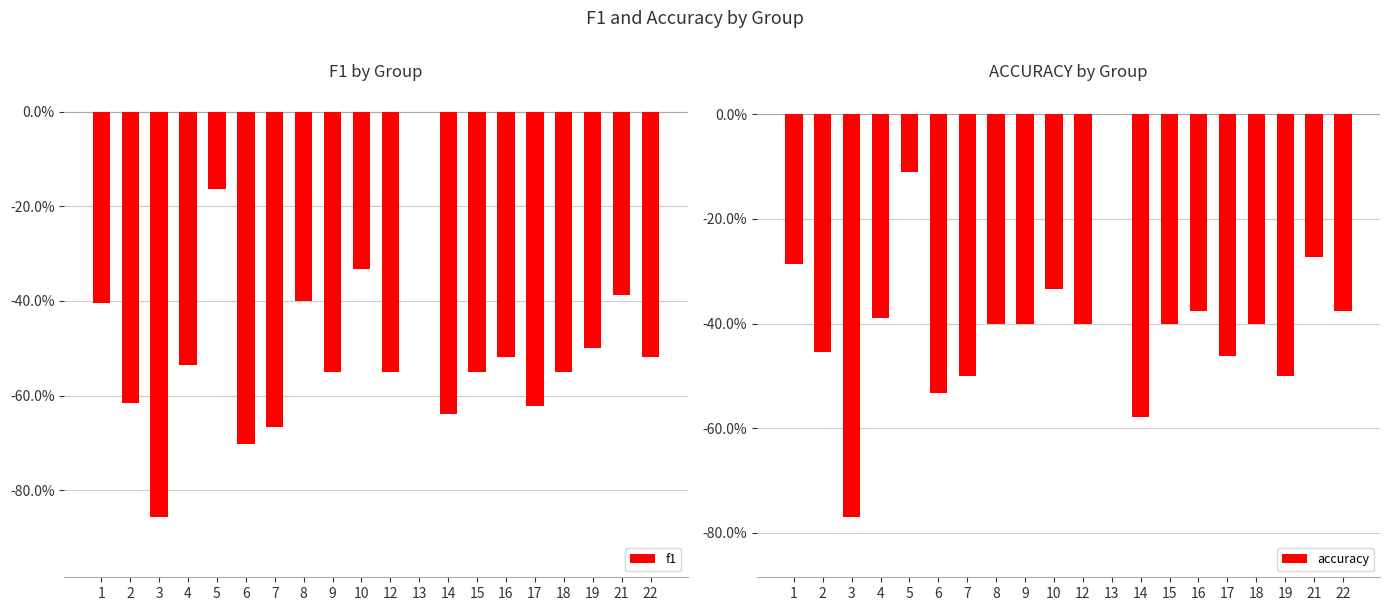

Between 5 and 14, which series saw the biggest shift?

f1